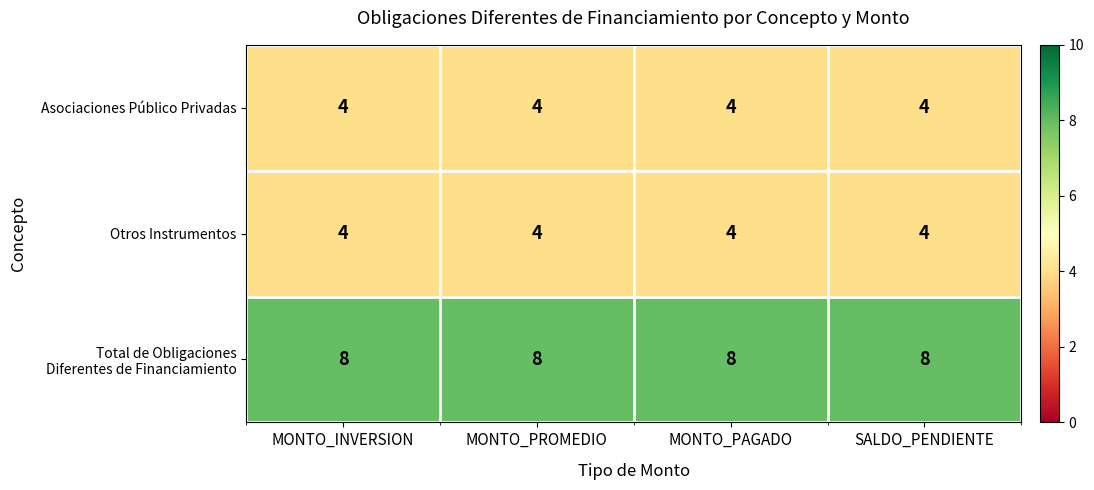

What is the approximate value of Asociaciones Público Privadas at MONTO_PROMEDIO?

4